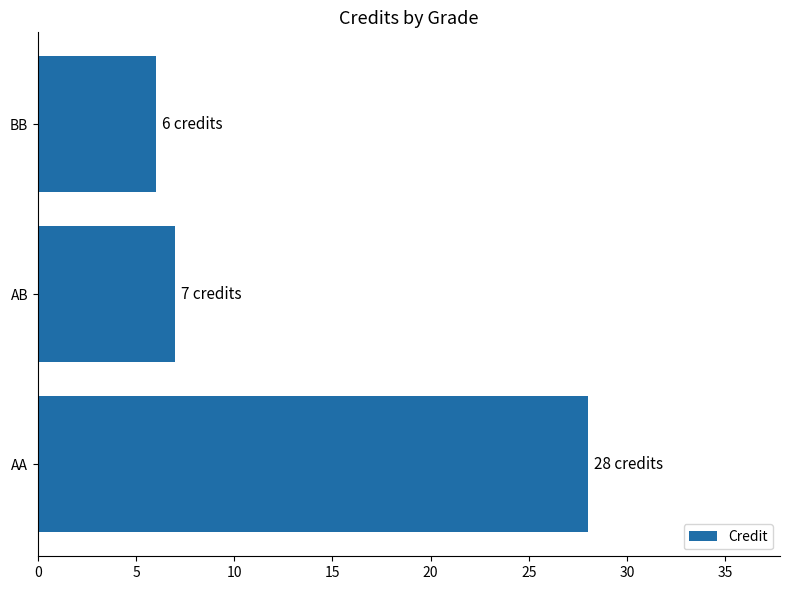

Reading bottom to top, extract all data points from this chart.

AA=28	AB=7	BB=6